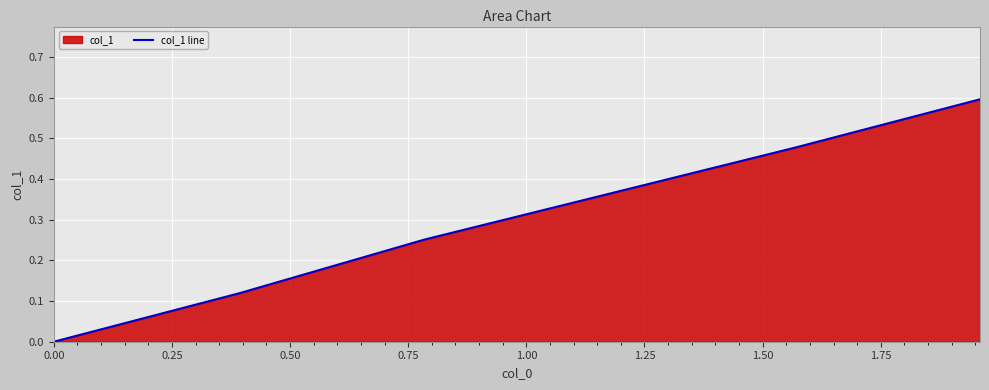

What is the greatest value displayed?

0.6